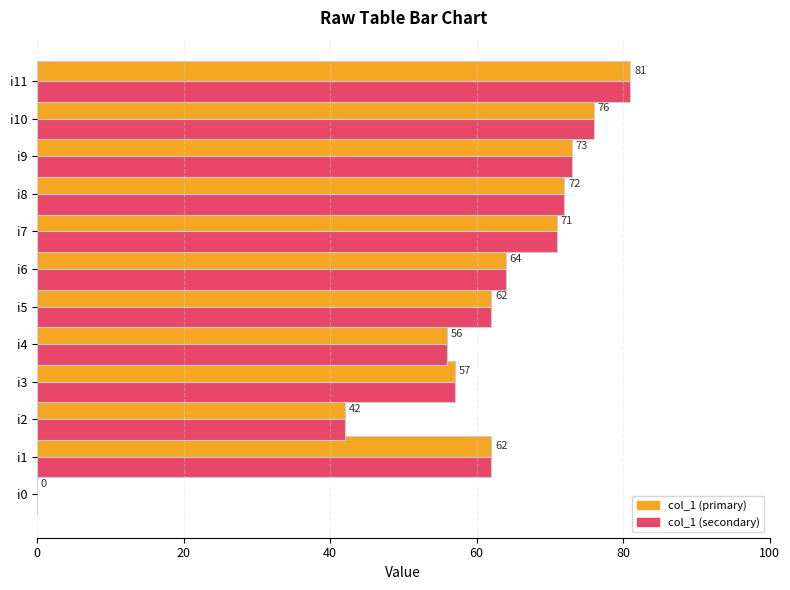

What is the total value across all series at i3?

114